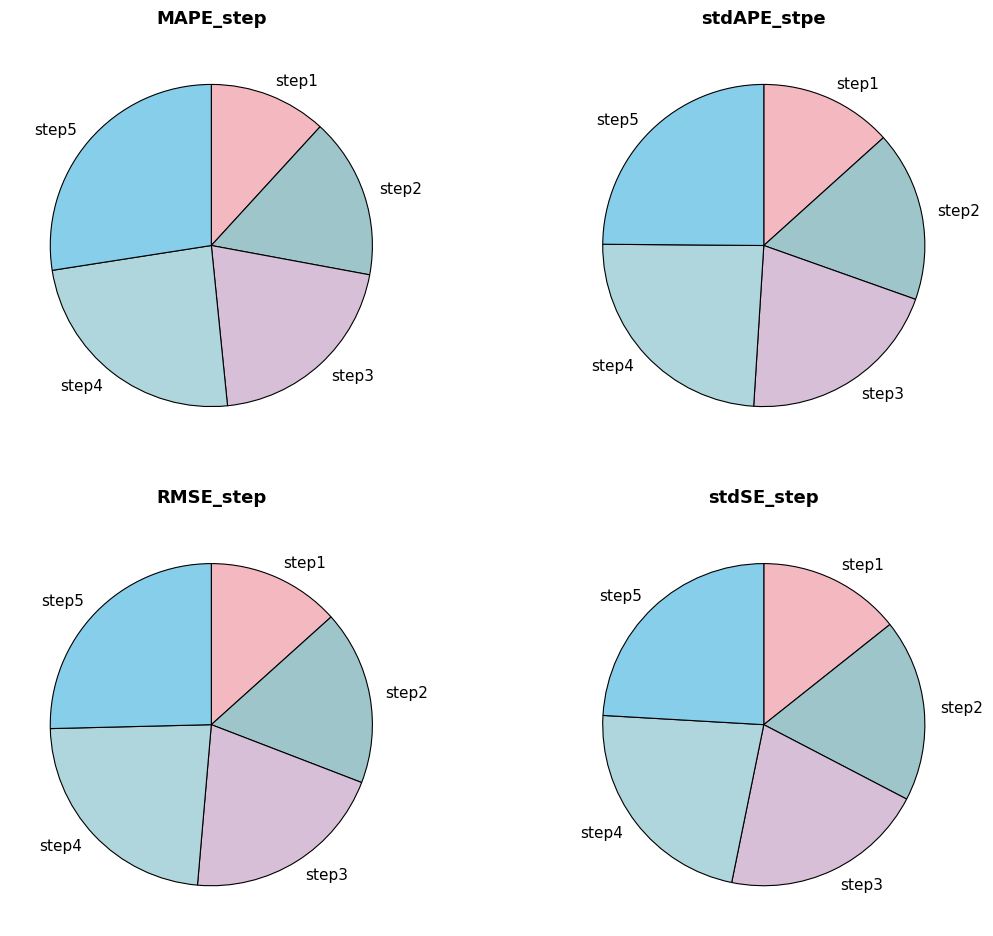

To the nearest percent, what portion does step1 represent?

12%